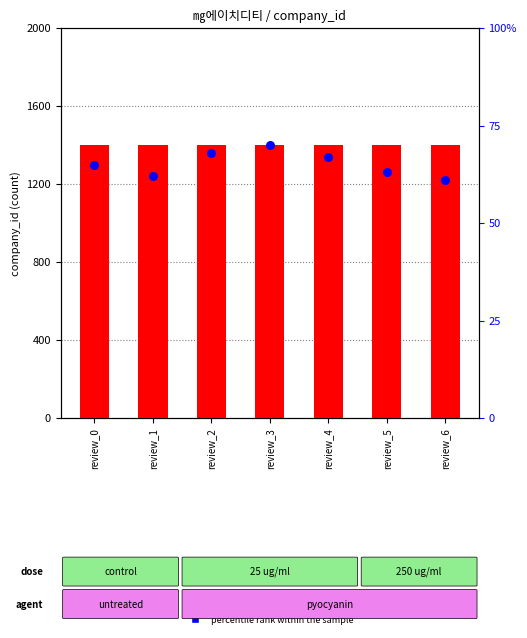

At how many categories does at least one series exceed 309?

7